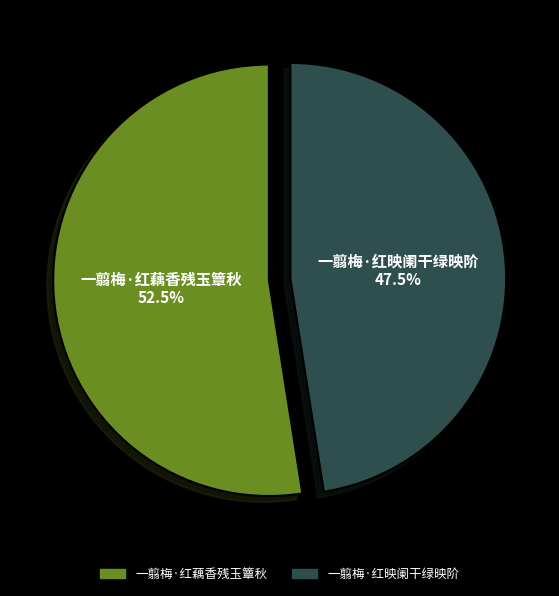

Is it true that 一翦梅·红藕香残玉簟秋 is 59% of the pie?

False